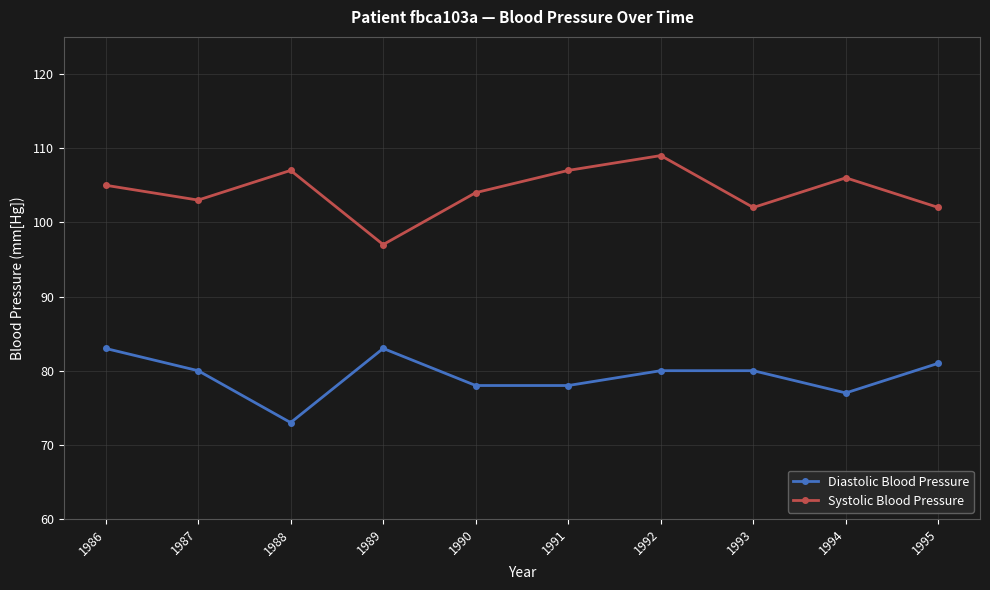

Is the value of Diastolic Blood Pressure at 1987 greater than the value of Systolic Blood Pressure at 1991?

No